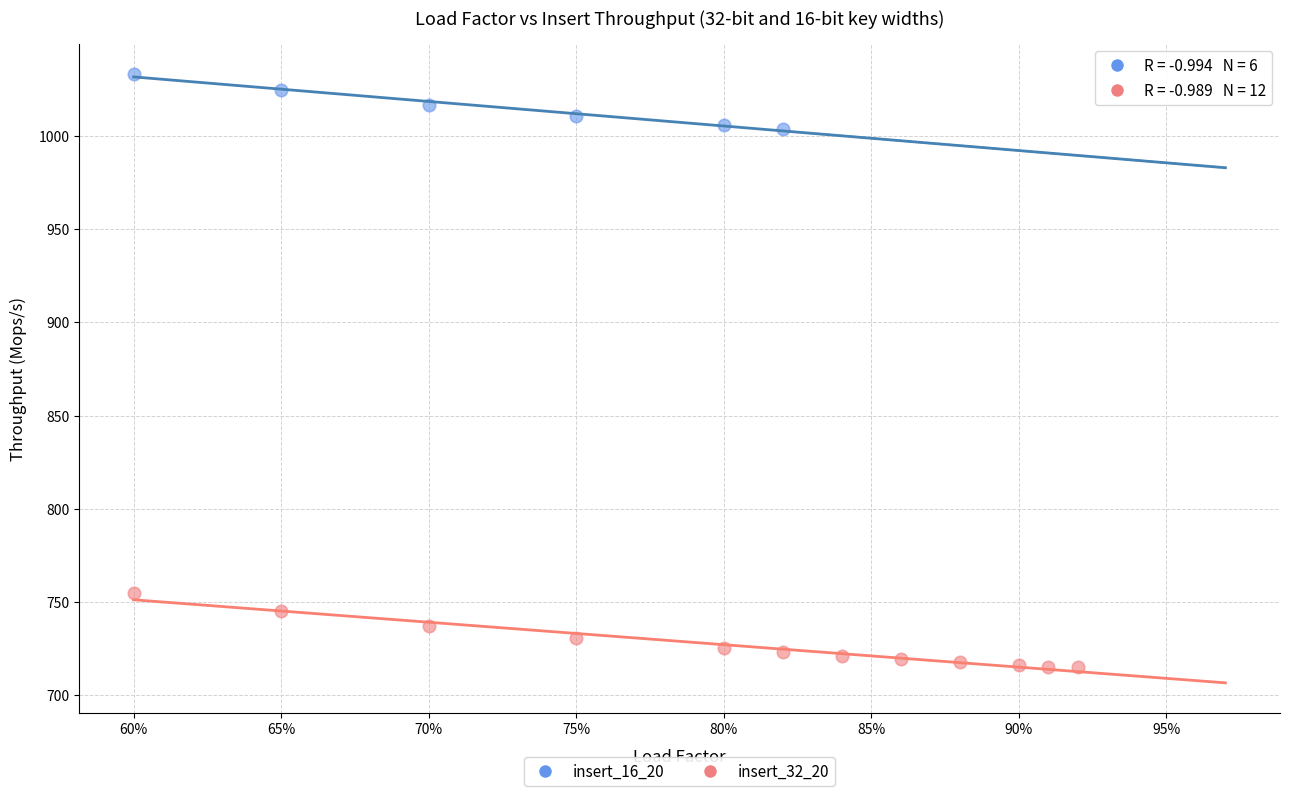

Which series reaches the minimum Y coordinate?

insert_32_20